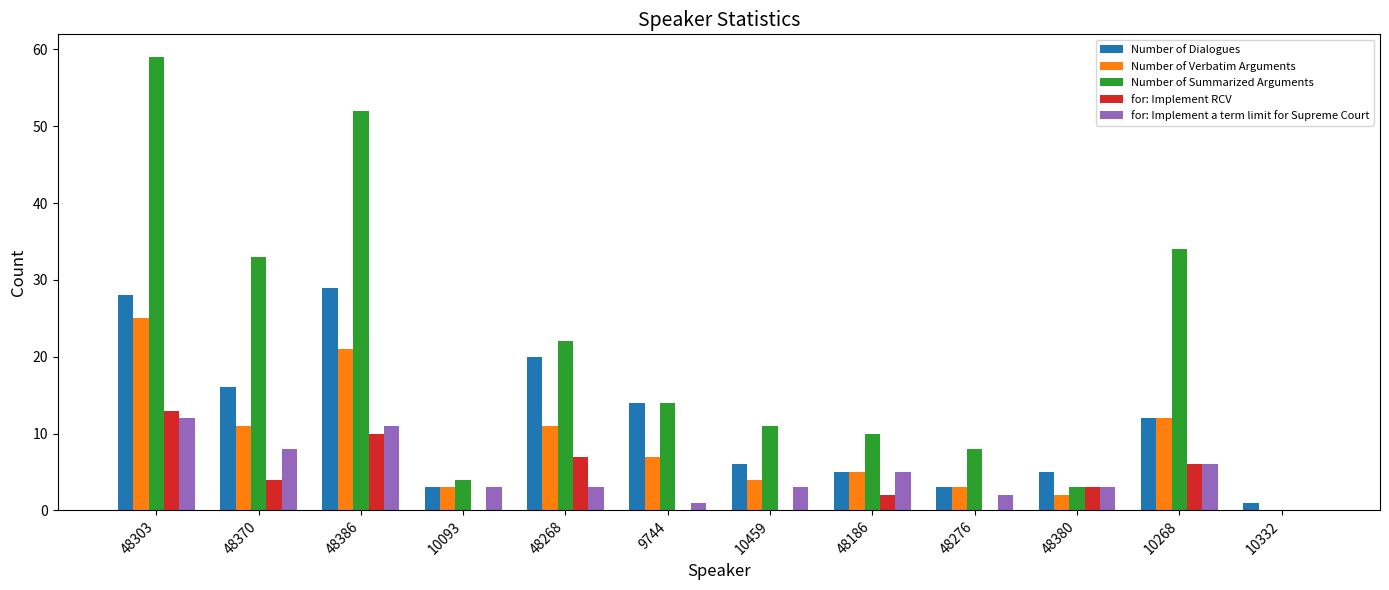

How many groups of bars are there?

12